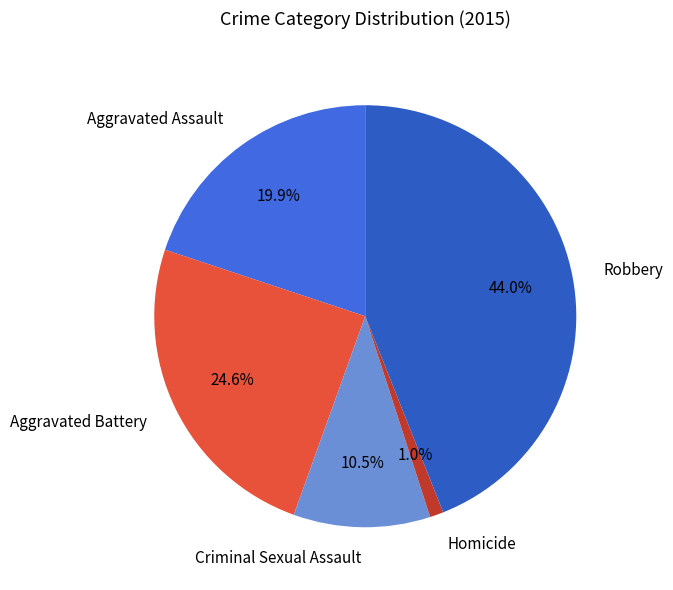

Count the number of slices in the pie.

5